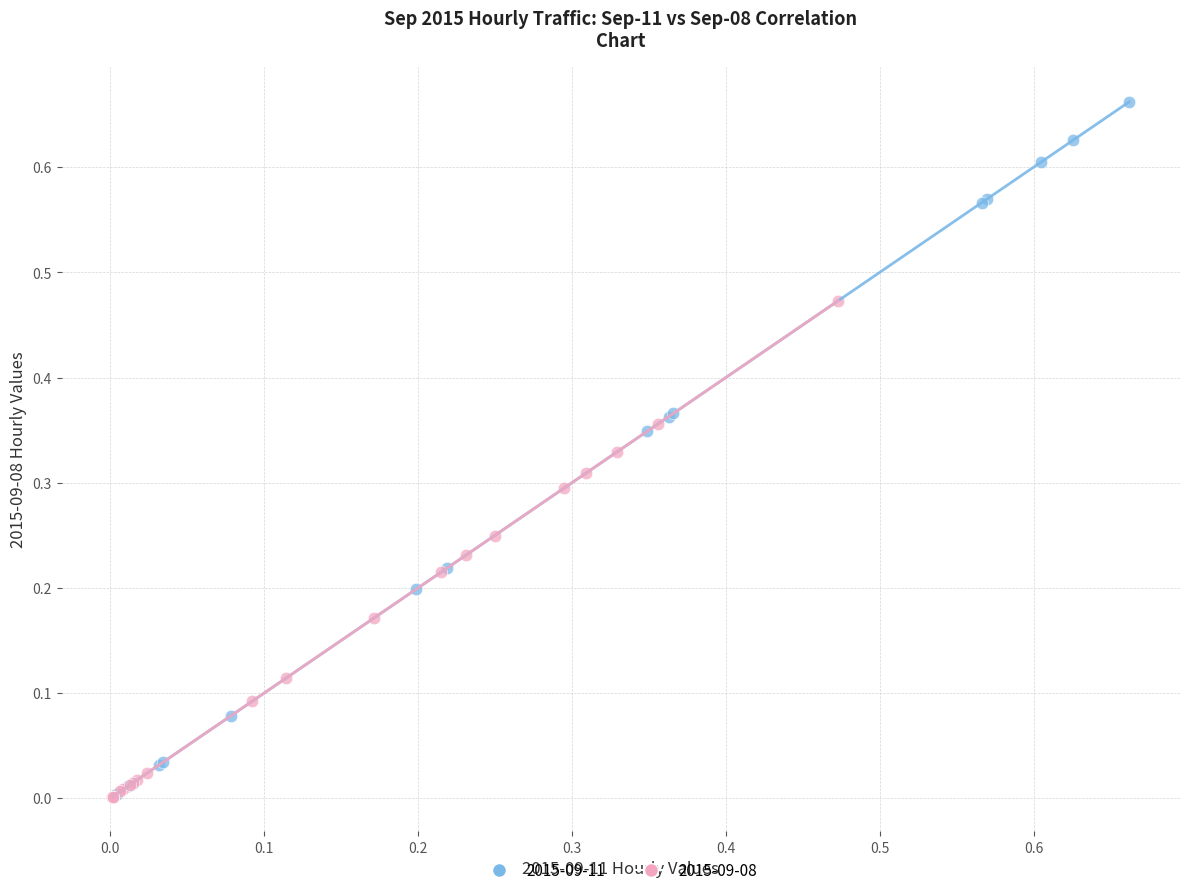

Which series reaches the maximum Y coordinate?

2015-09-11